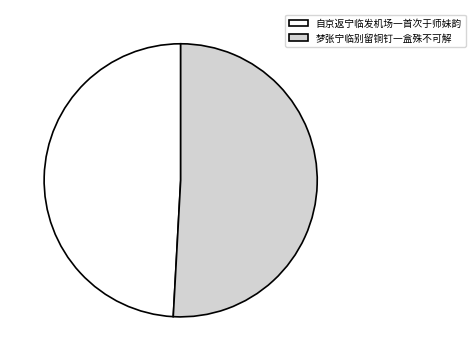

How many slices are in this pie chart?

2